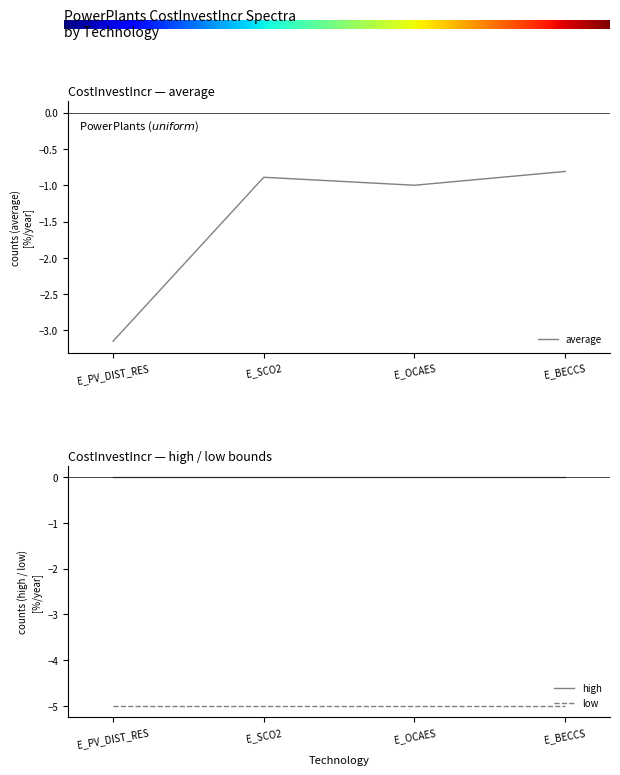

What is the sum of the values at E_OCAES and E_BECCS?

-1.8